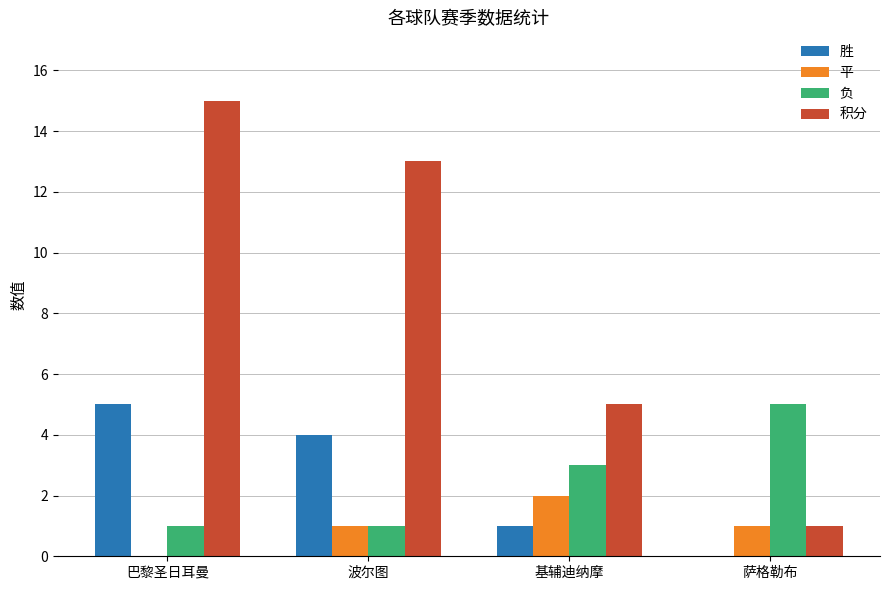

How many positive values does the 胜 series have?

3